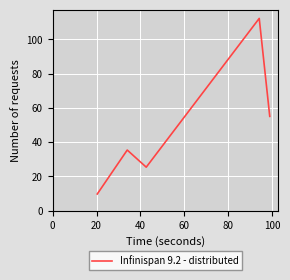

Reading left to right, list all the values displayed in this chart.

9.7	35.3	25.3	112.2	55.0